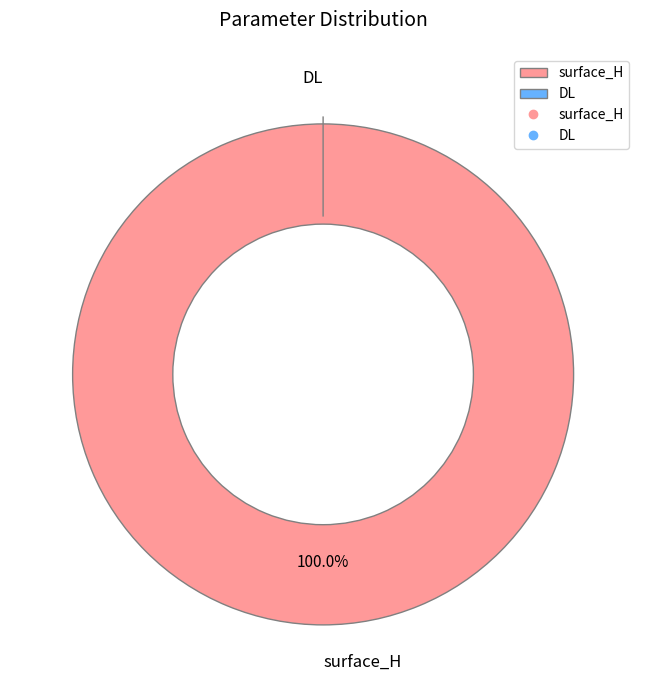

Rank the categories by value from lowest to highest.

DL, surface_H